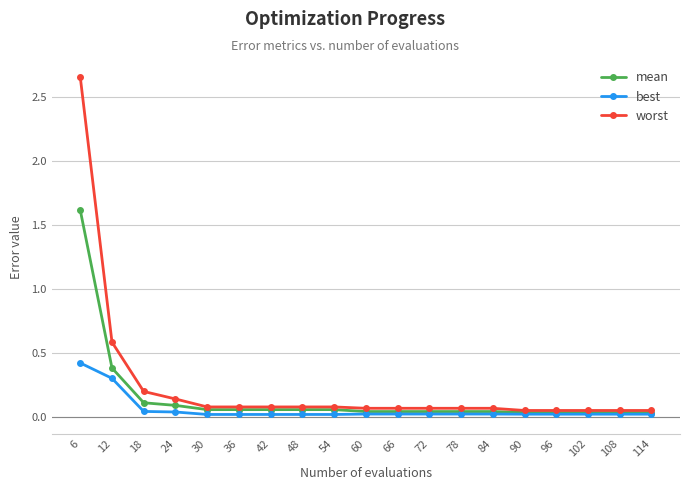

List the series in order of their peak value, highest first.

worst, mean, best